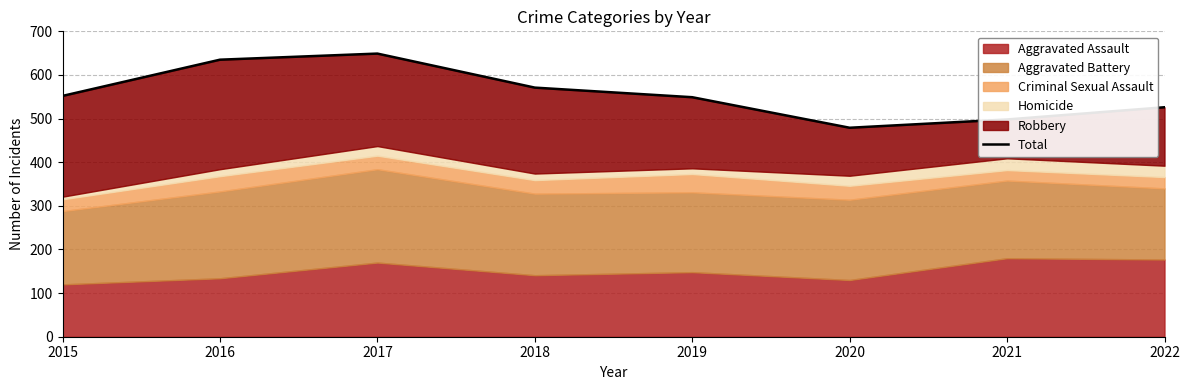

What is the value of the 4th point from the left?

571